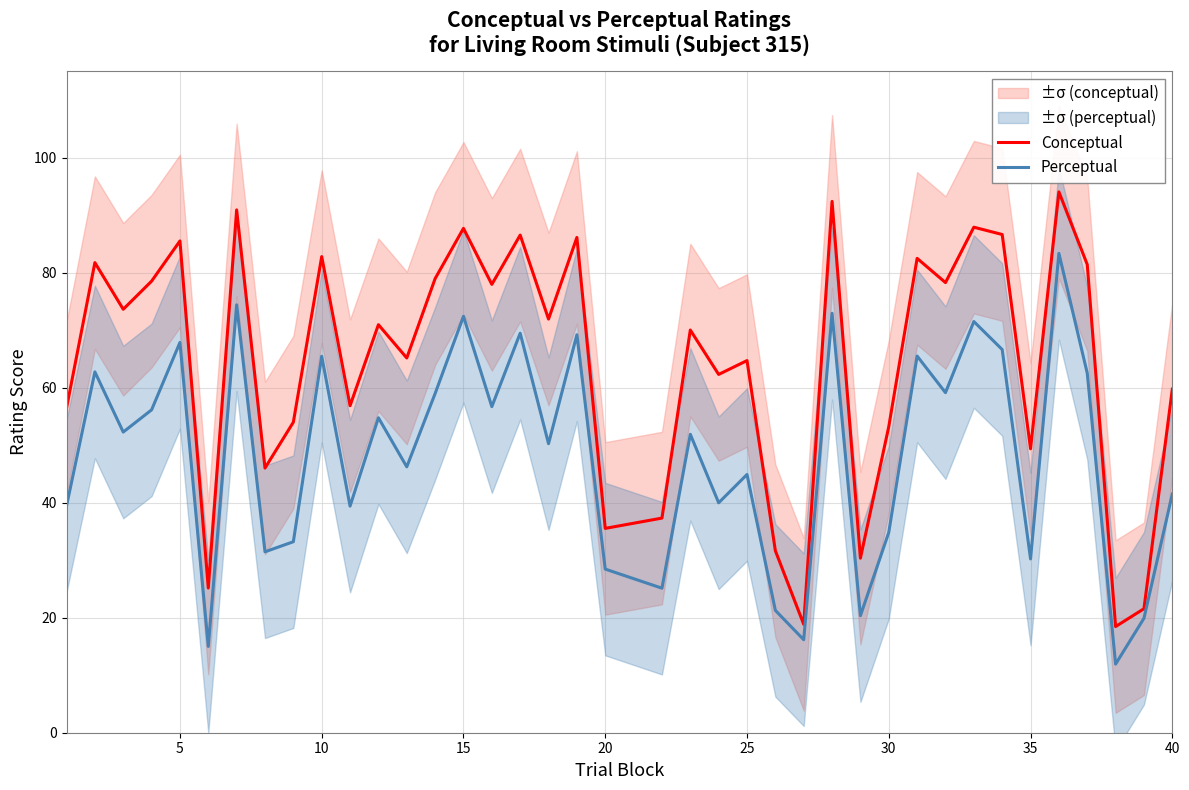

Is it true that Conceptual equals 38.8 at 25?

False